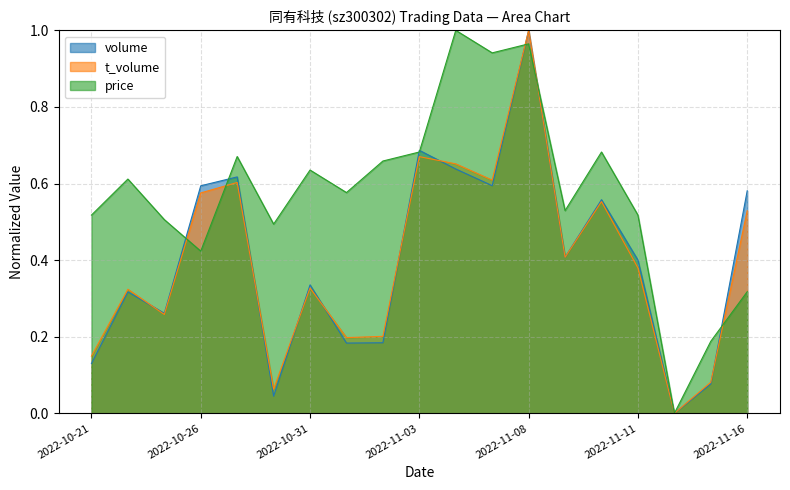

What are all the series names shown in the legend?

volume, t_volume, price